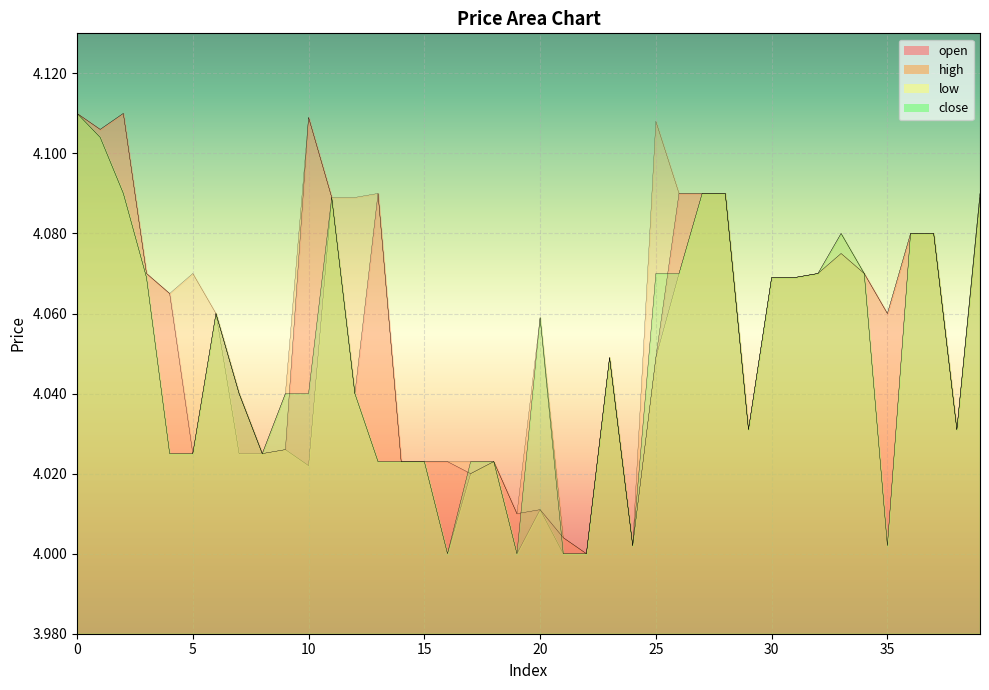

Read the open value at 17.

4.0